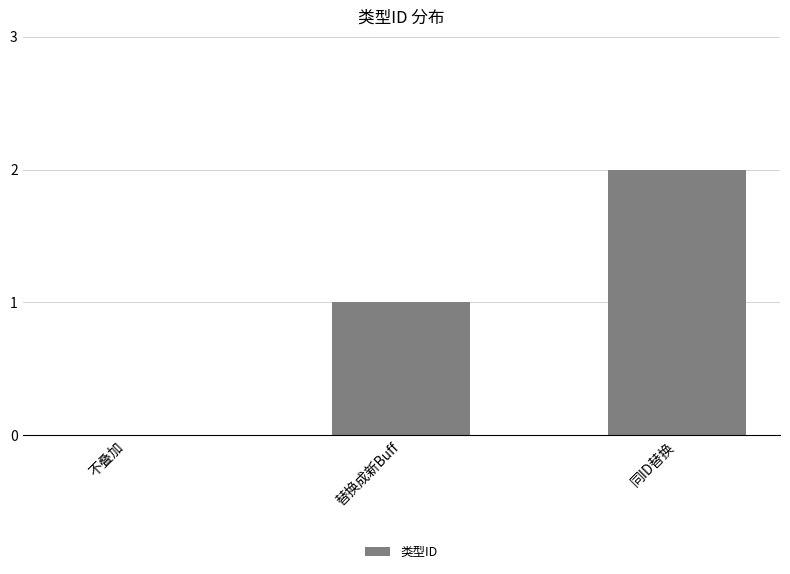

Is it true that the value at 替换成新Buff is 1?

True